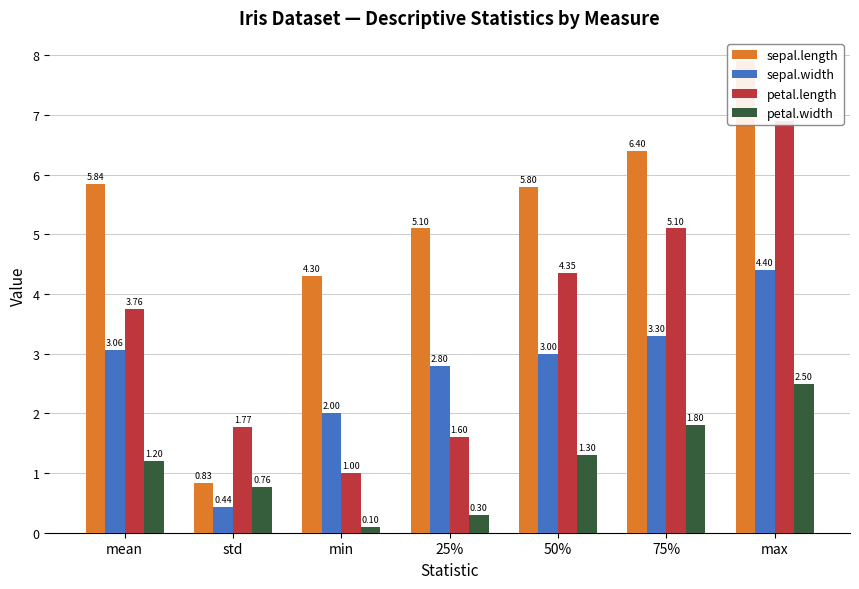

What is the difference between the highest and lowest values at 25%?

4.8